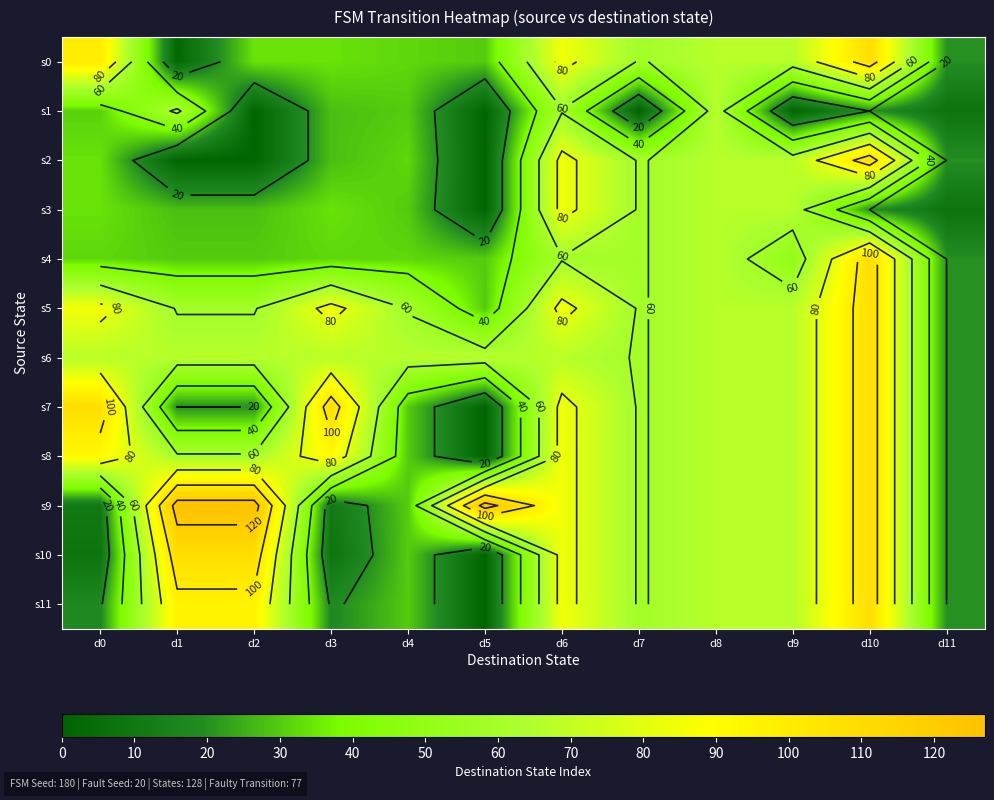

What is the difference between the second highest and minimum values in the s10 series?

108